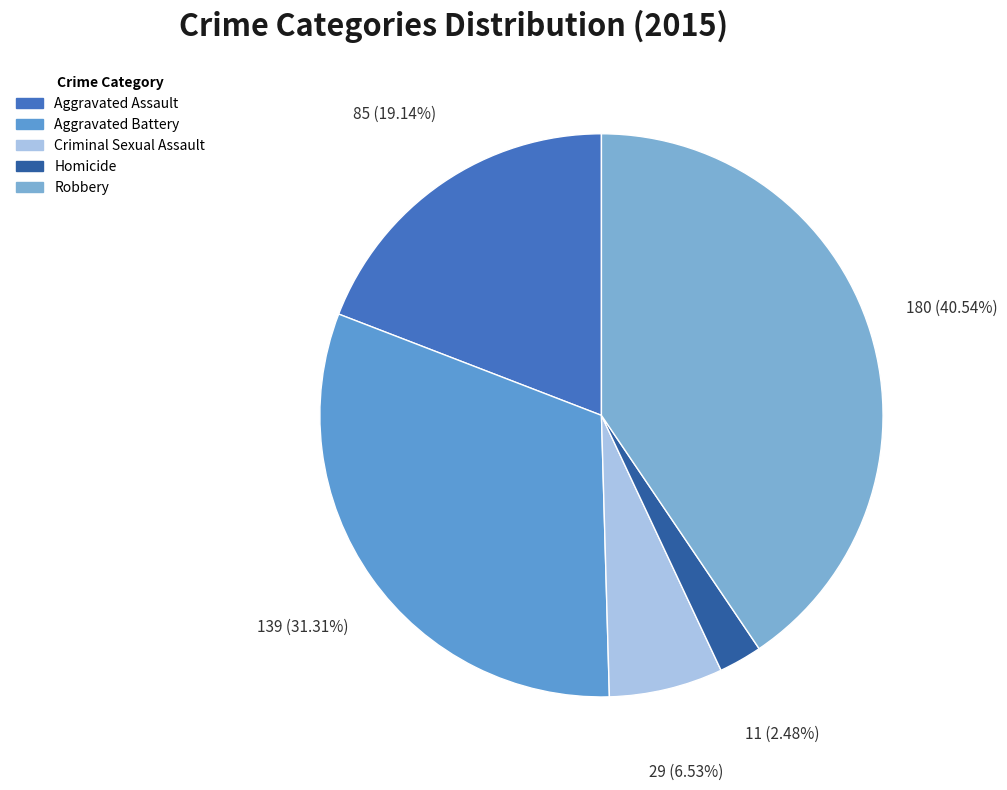

Is Criminal Sexual Assault the majority of the pie?

No